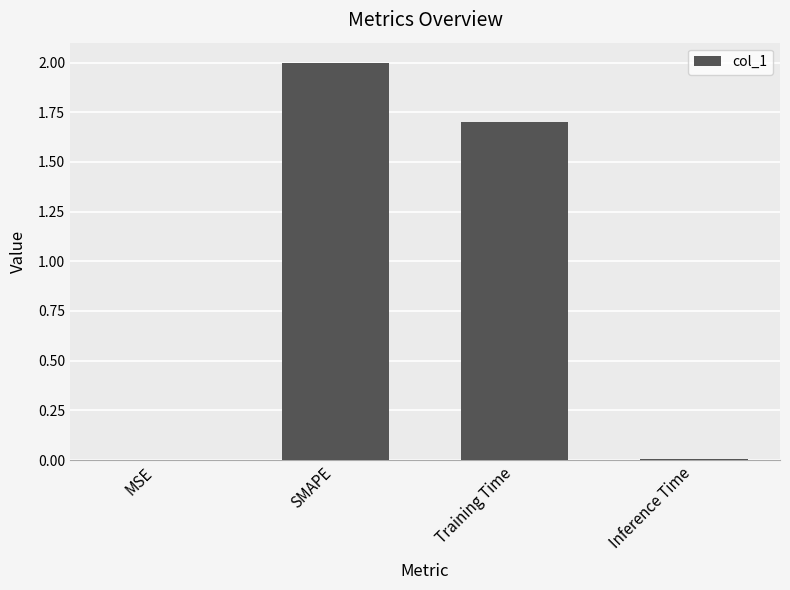

At which category does the chart reach its peak across all series?

SMAPE